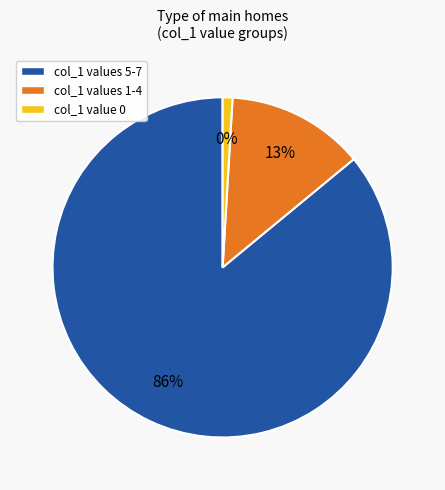

Does 1510333659 represent more than half of the total?

No